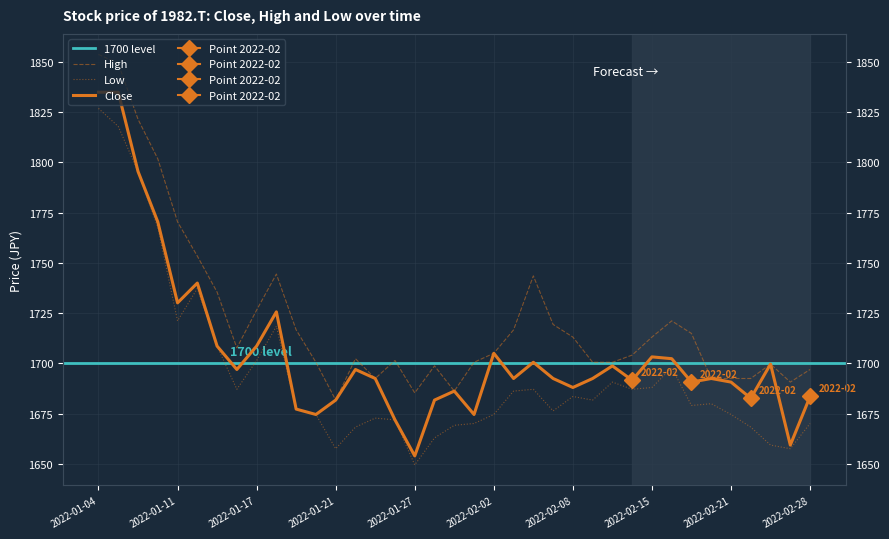

What is the spread (max minus min) of values at 2022-02-04?

56.4